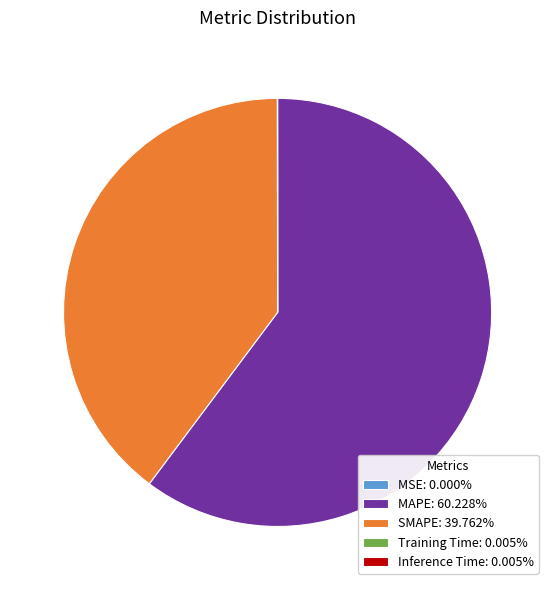

Does any single category account for the majority?

Yes